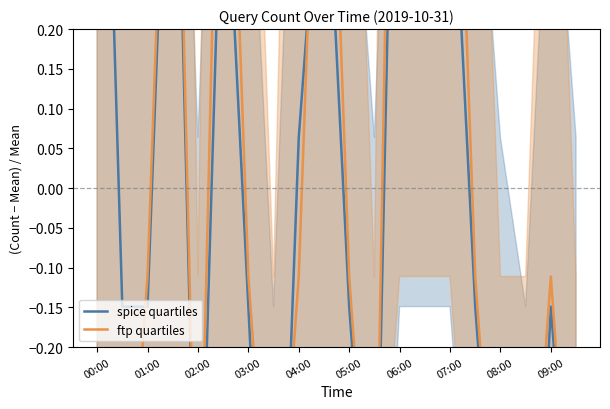

At which label does spice quartiles reach its minimum?

07:00